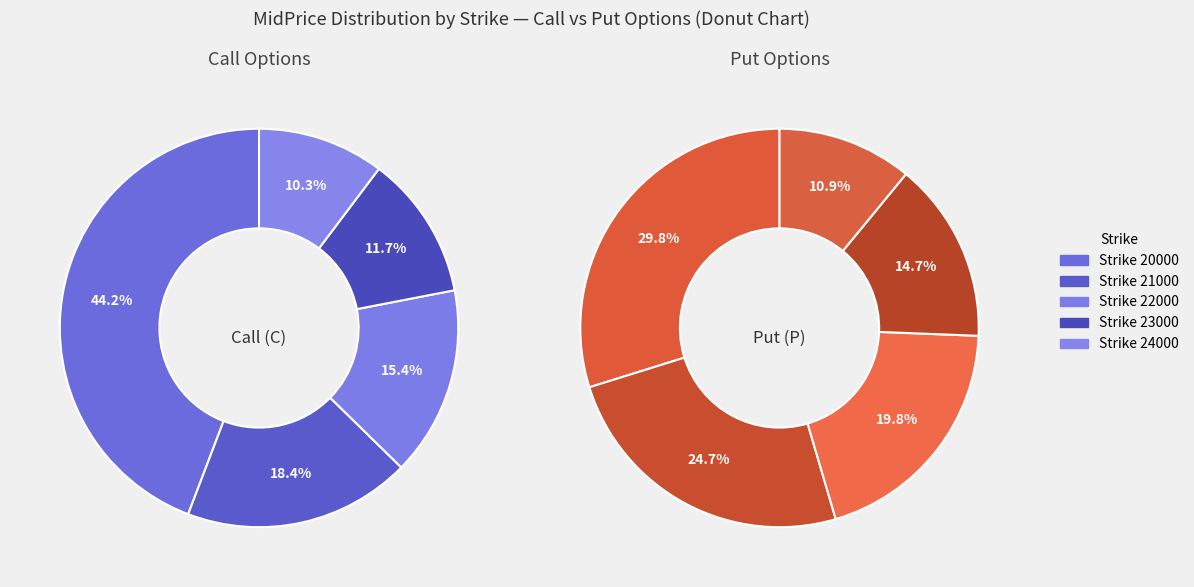

To the nearest percent, what percentage of the pie is 21000?

18%